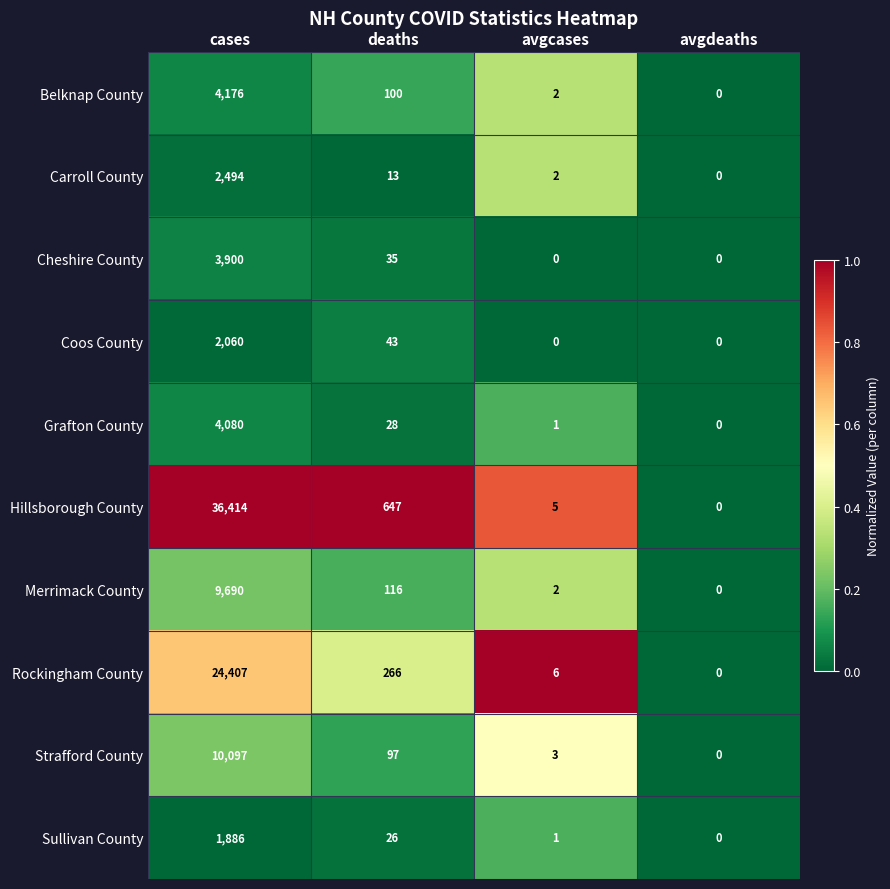

The value of Rockingham County at deaths is 266. True or false?

True